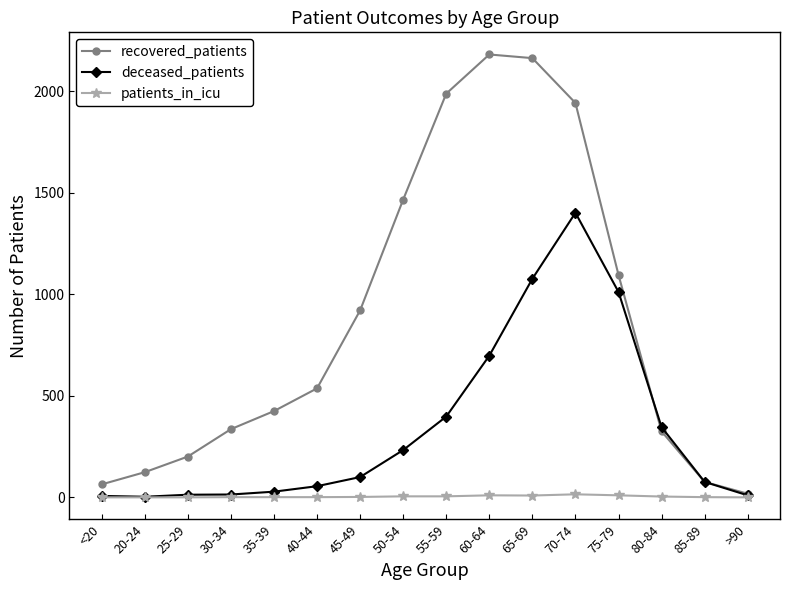

At 75-79, list the series in order from largest to smallest.

recovered_patients, deceased_patients, patients_in_icu